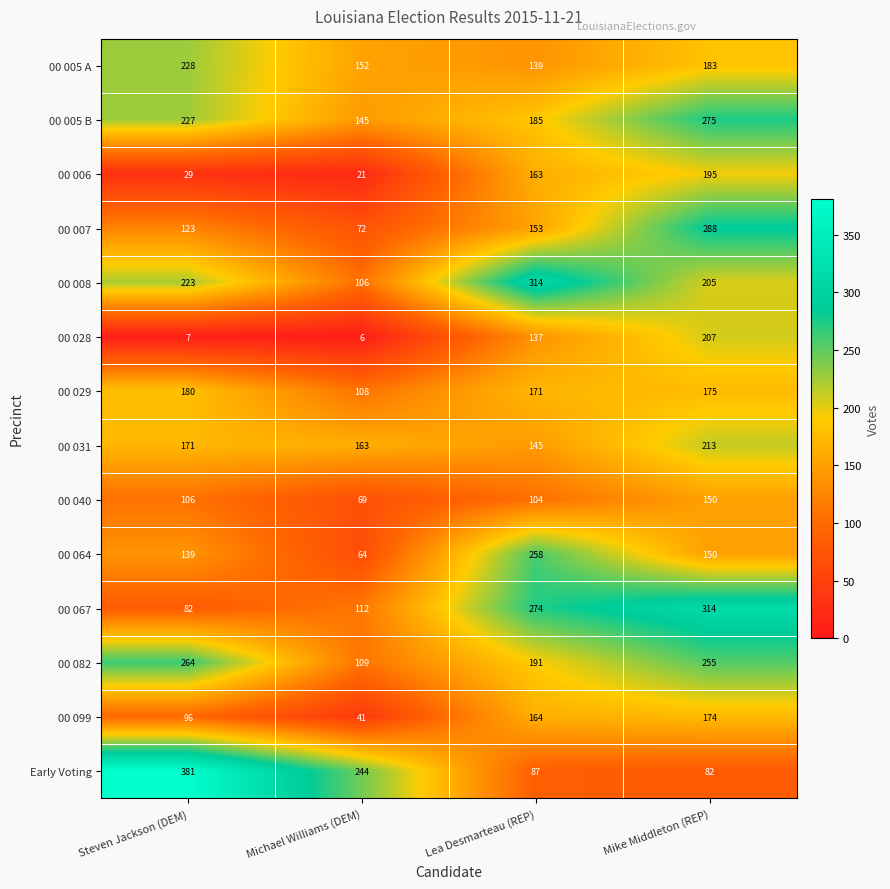

Count the number of data series in this chart.

14